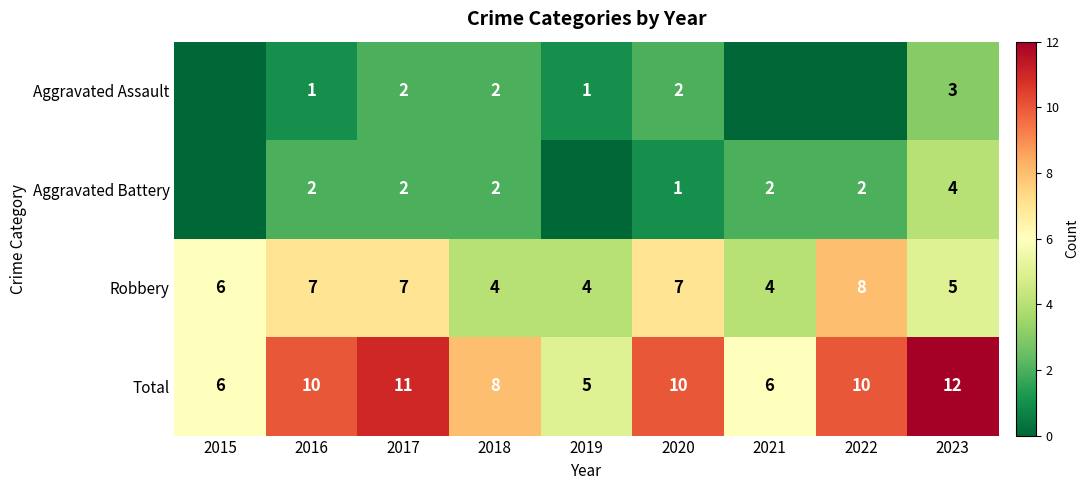

What is the difference between the maximum and minimum values in the Total series?

7